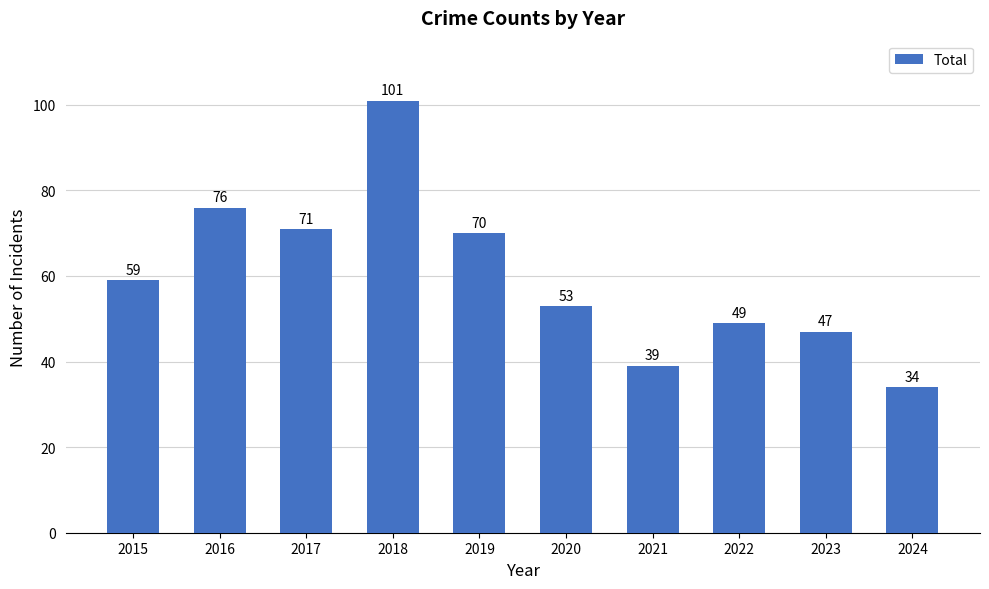

Does the chart contain stacked bars?

No